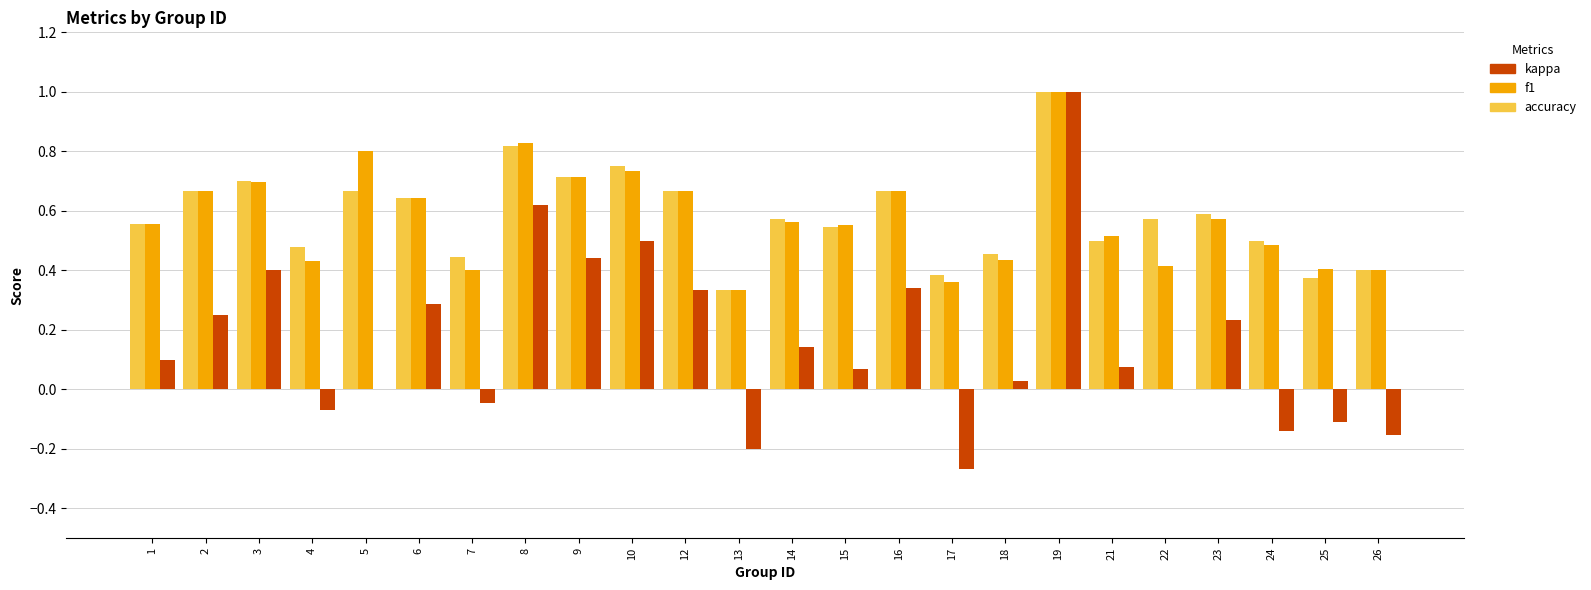

How many f1 values are between 0 and 1?

24